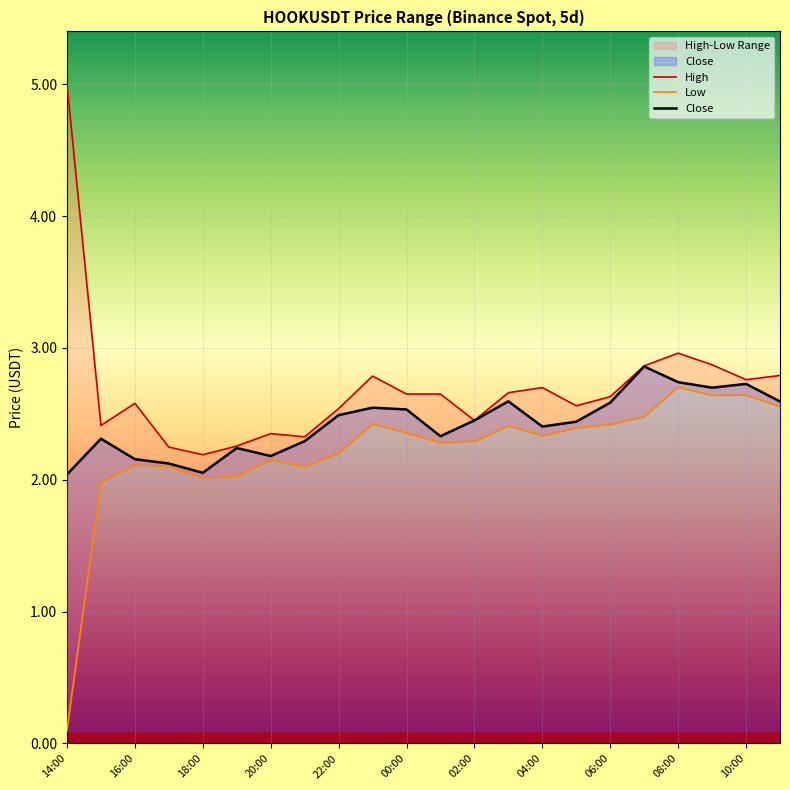

What is the approximate value of Close at 2022-12-01 17:00?

2.1